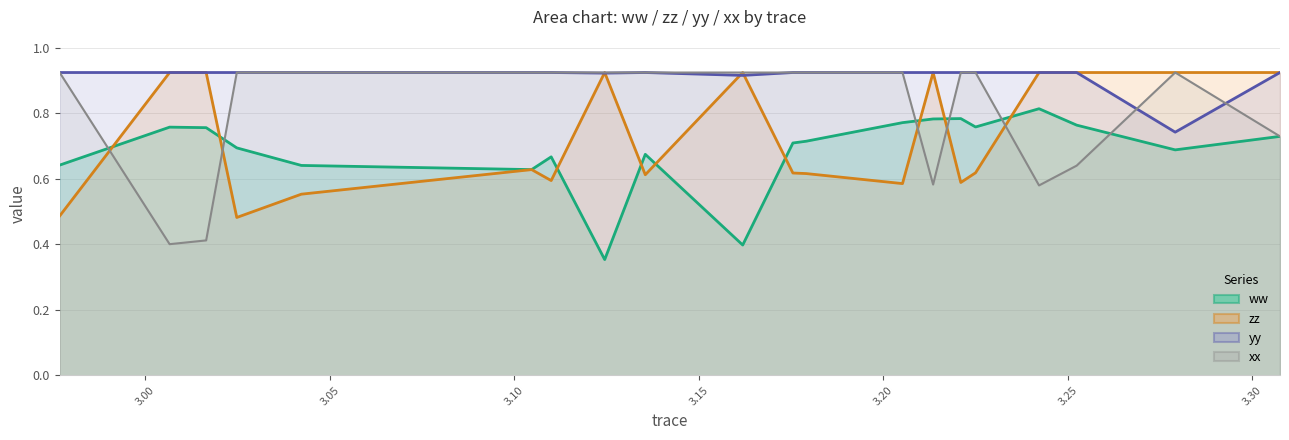

What are all the series names shown in the legend?

ww, zz, yy, xx